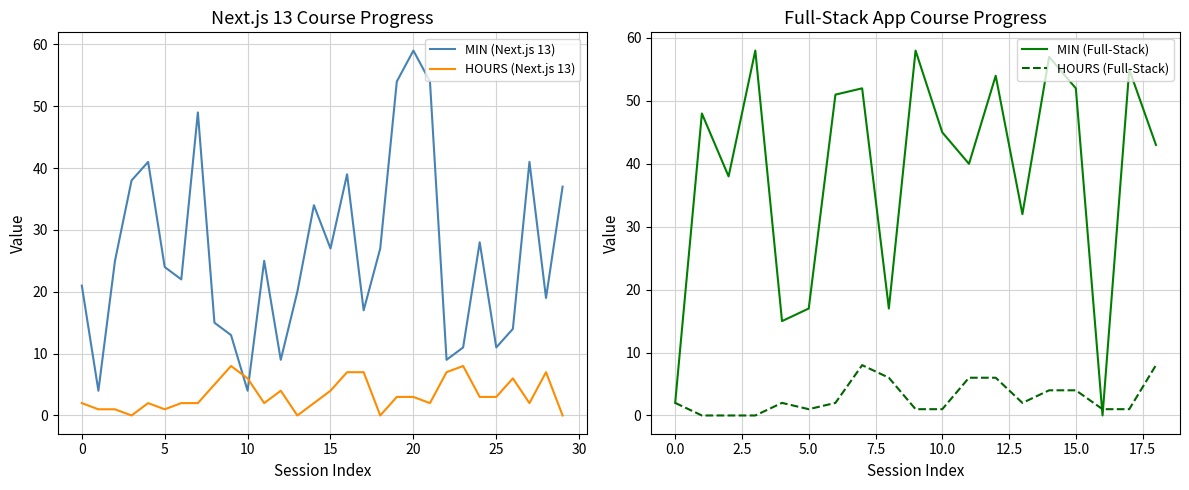

True or false: MIN (Next.js 13) has a value of 59 at 20.

True